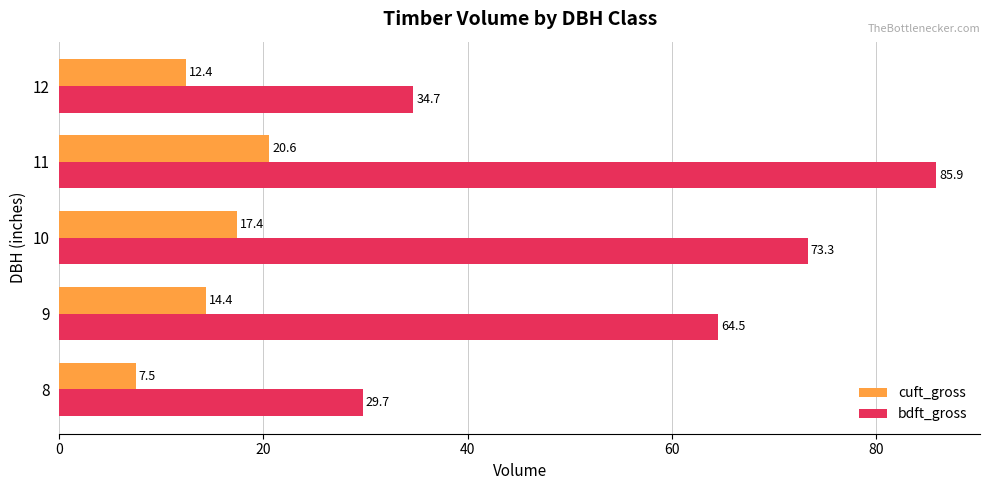

Rank the series by their maximum value, from highest to lowest.

bdft_gross, cuft_gross